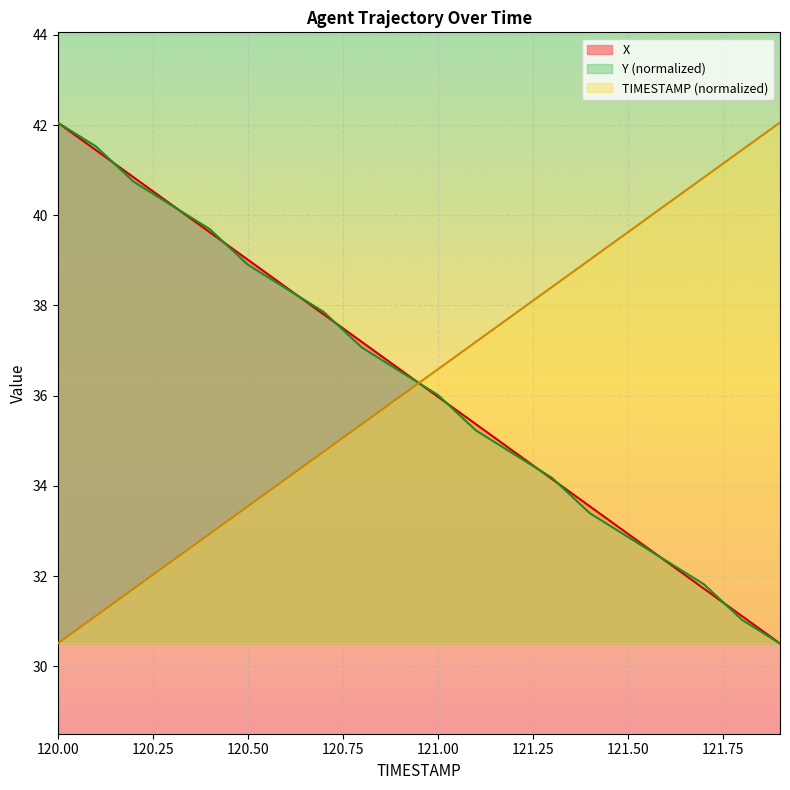

Reading left to right, transcribe all the data shown in this chart.

X: 42.1	41.4	40.8	40.2	39.6	39.0	38.4	37.8	37.2	36.6	36.0	35.4	34.8	34.2	33.5	32.9	32.3	31.7	31.1	30.5
Y: 42.1	41.5	40.7	40.2	39.7	38.9	38.4	37.9	37.1	36.5	36.0	35.2	34.7	34.2	33.4	32.9	32.3	31.8	31.0	30.5
TIMESTAMP: 30.5	31.1	31.7	32.3	32.9	33.5	34.2	34.8	35.4	36.0	36.6	37.2	37.8	38.4	39.0	39.6	40.2	40.8	41.4	42.1